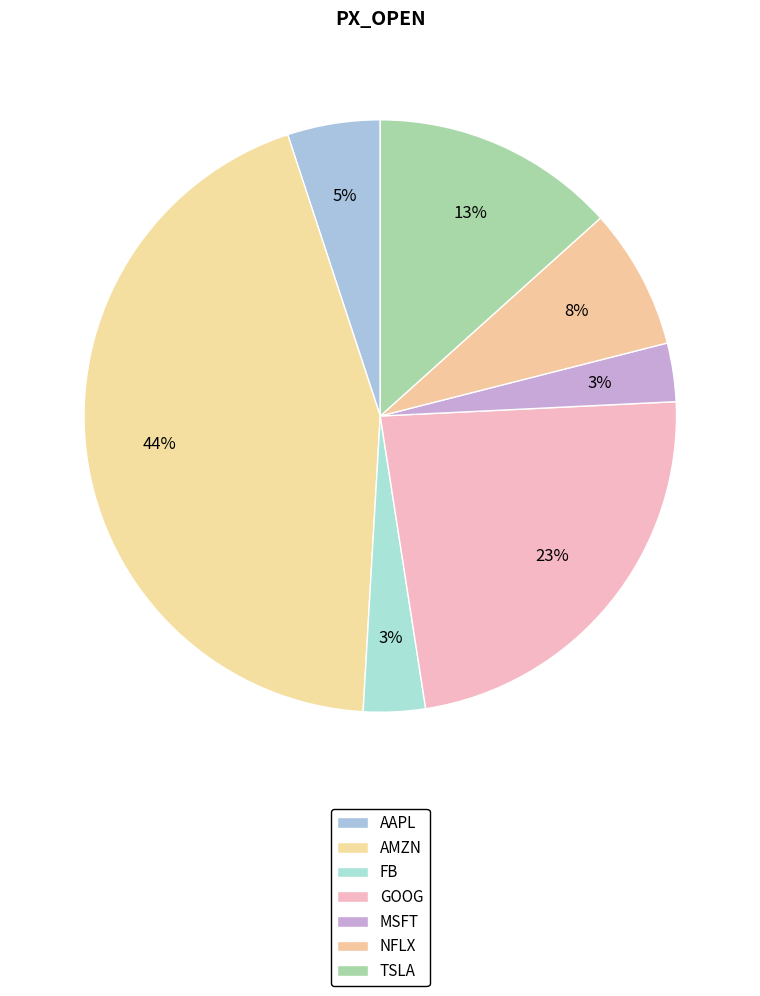

What is the change in value from GOOG to MSFT?

-1097.4